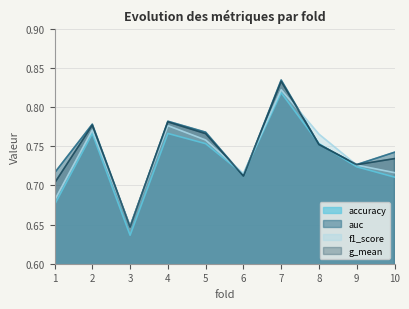

What value does the auc series have at 1?

0.7